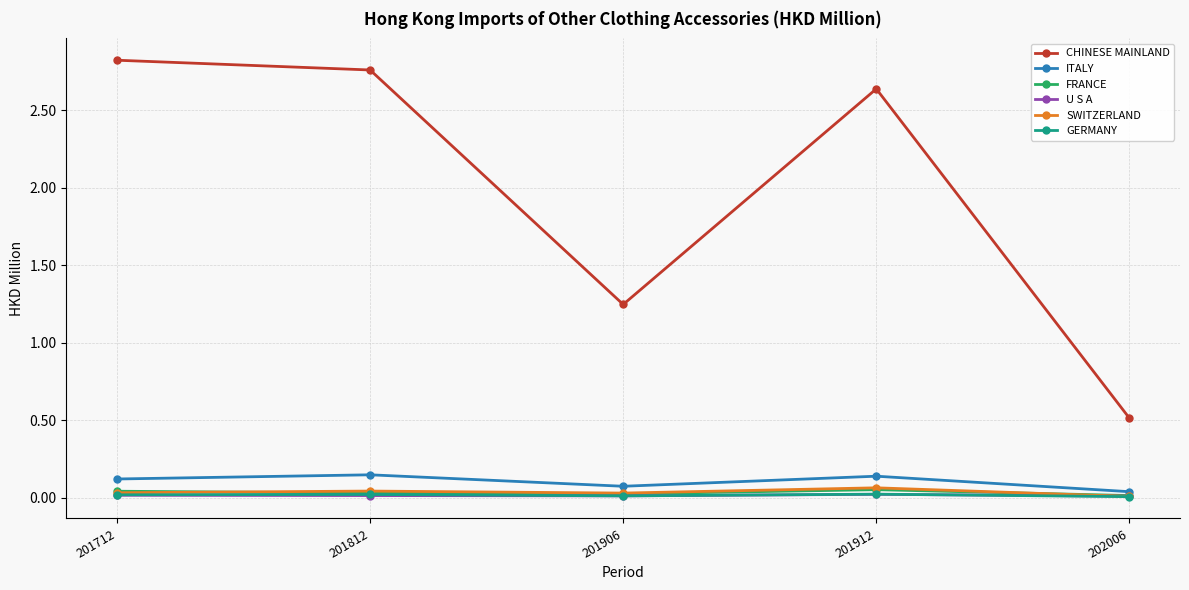

Which series has the largest total across all categories?

CHINESE MAINLAND